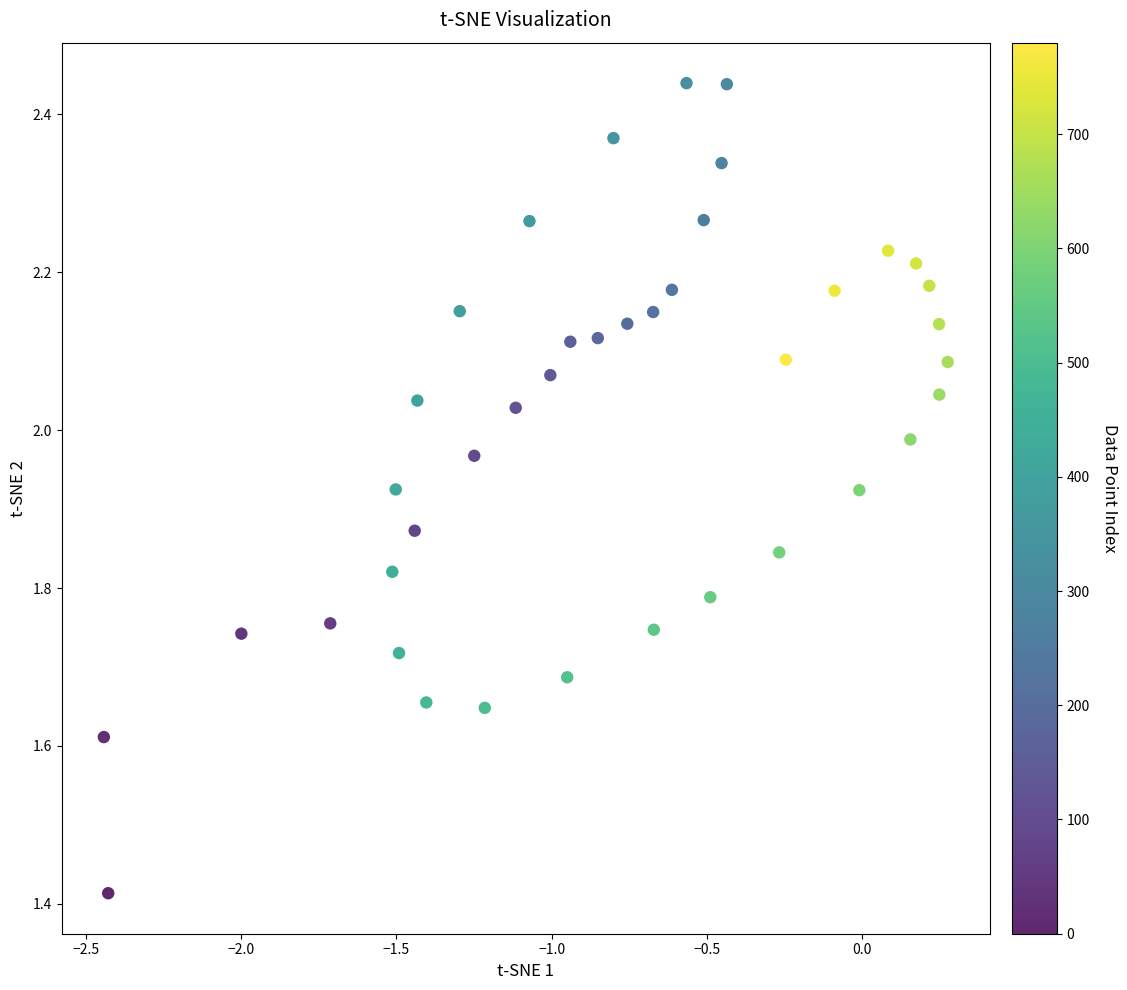

What is the range of X values (max minus min)?

2.7